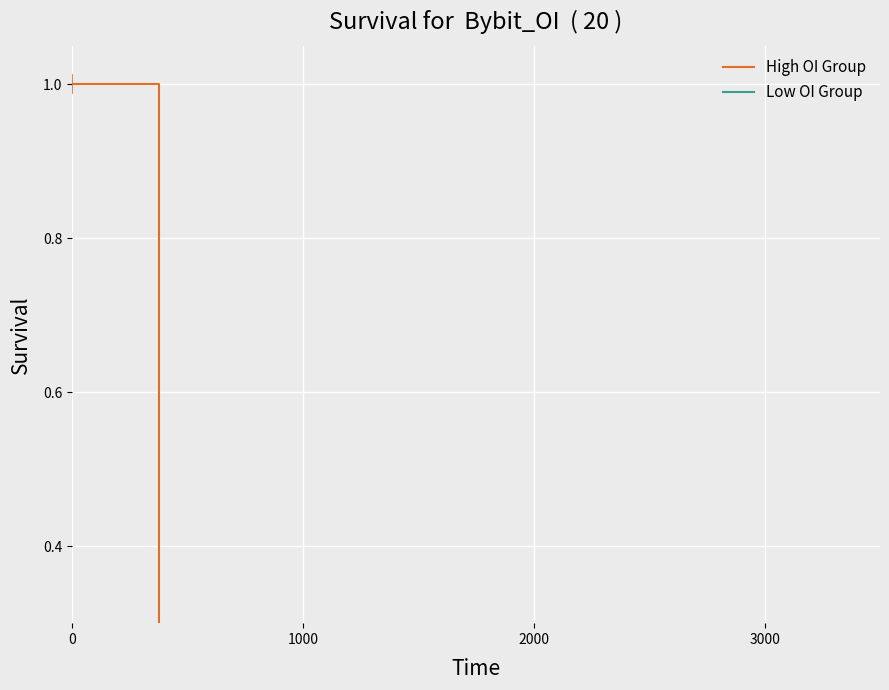

True or false: High OI Group and Low OI Group intersect in this chart.

False